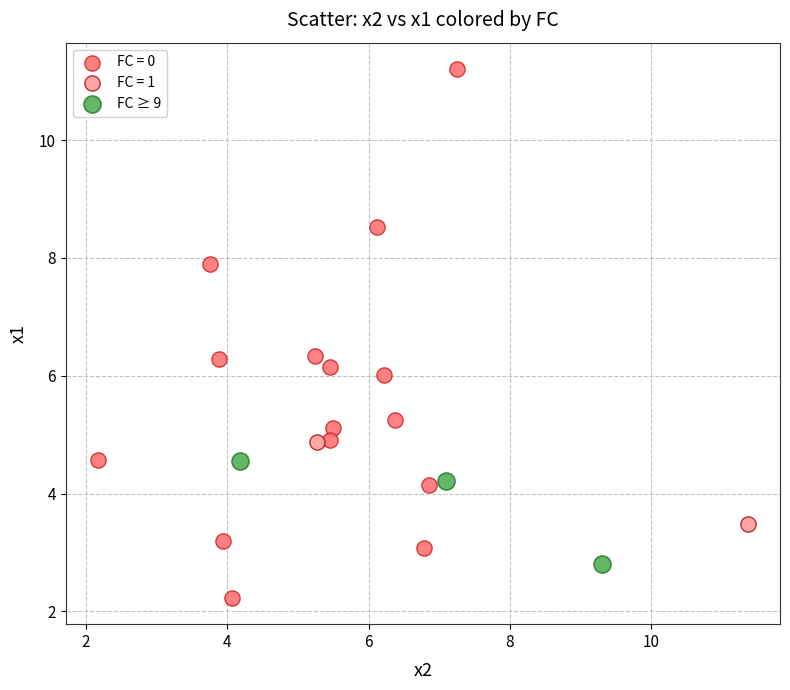

What are all the series names shown in the legend?

FC = 0, FC = 1, FC ≥ 9